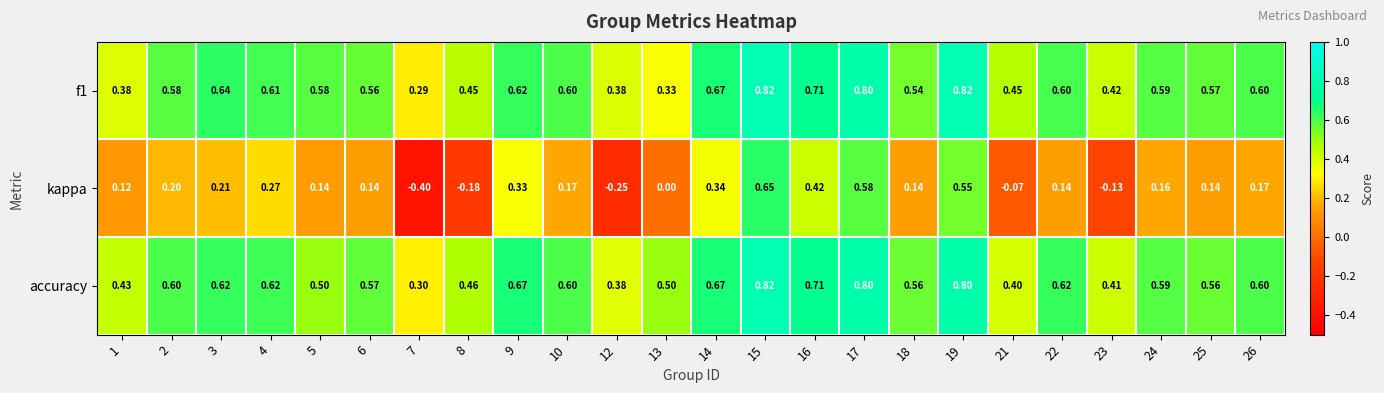

What is the maximum value shown in the chart?

0.8